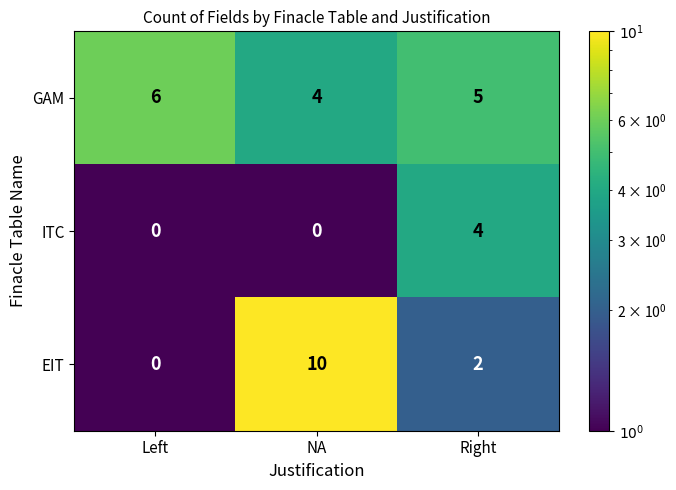

What is the difference between the maximum and minimum values in the EIT series?

10